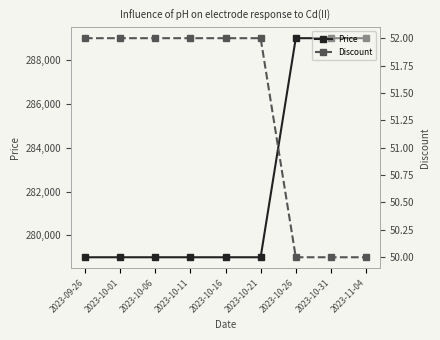

Which series has the largest total across all categories?

Price